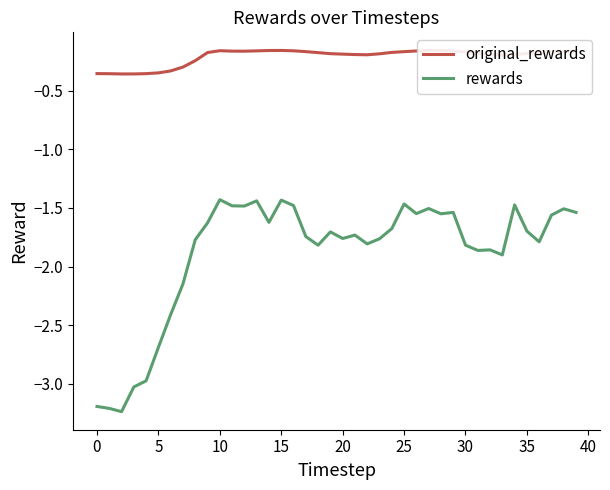

The value of rewards at 35 is -2.4. True or false?

False